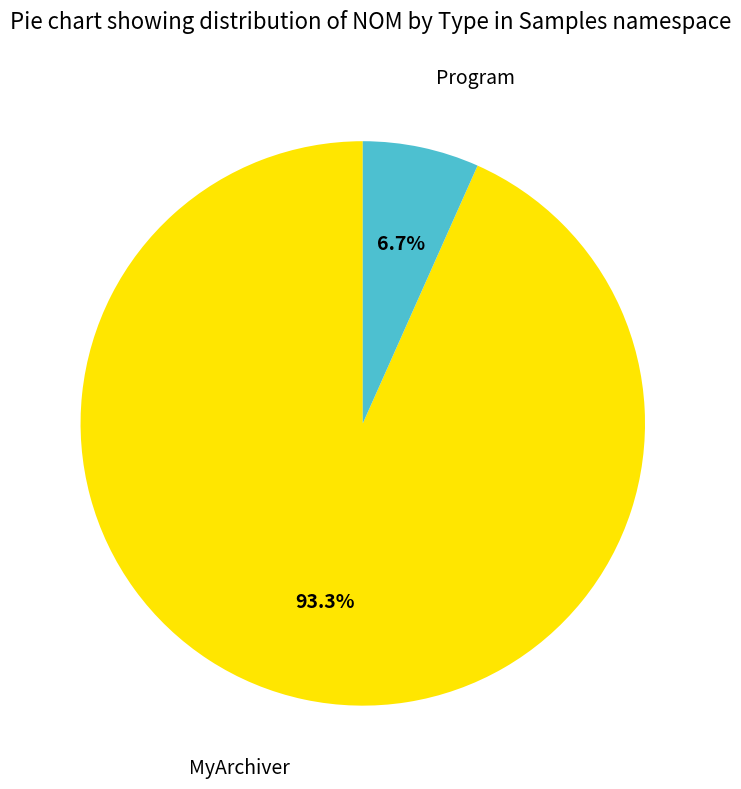

Does any single category account for the majority?

Yes